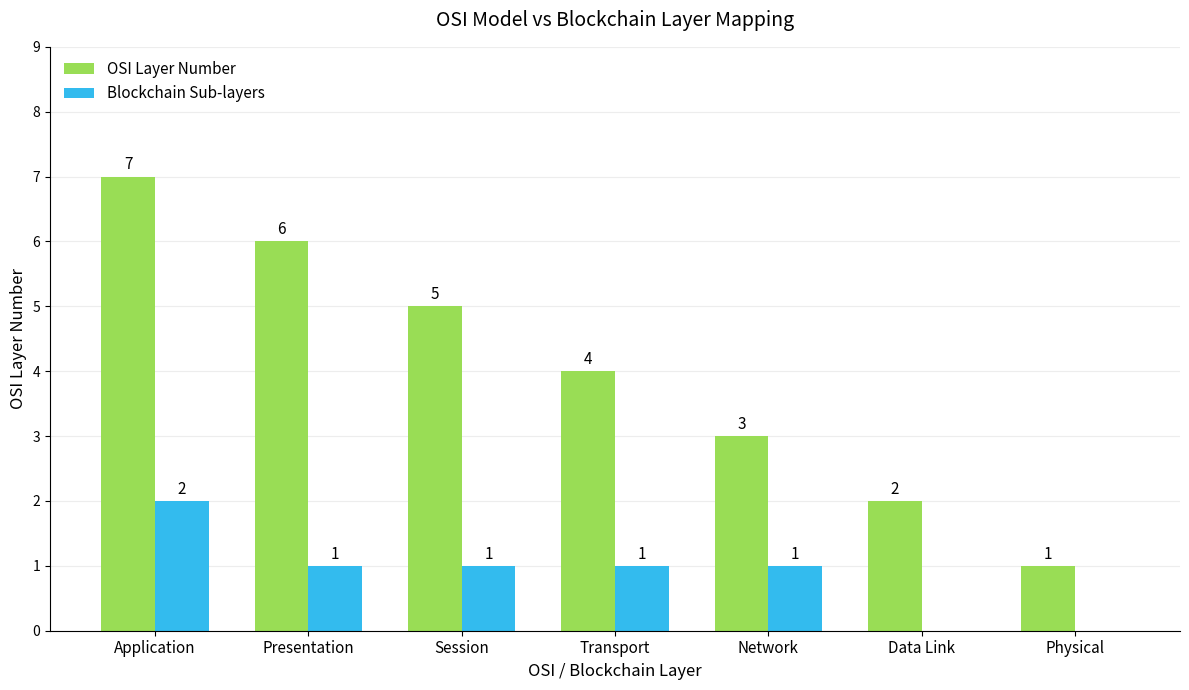

Are the bars grouped side by side (vs. stacked)?

Yes